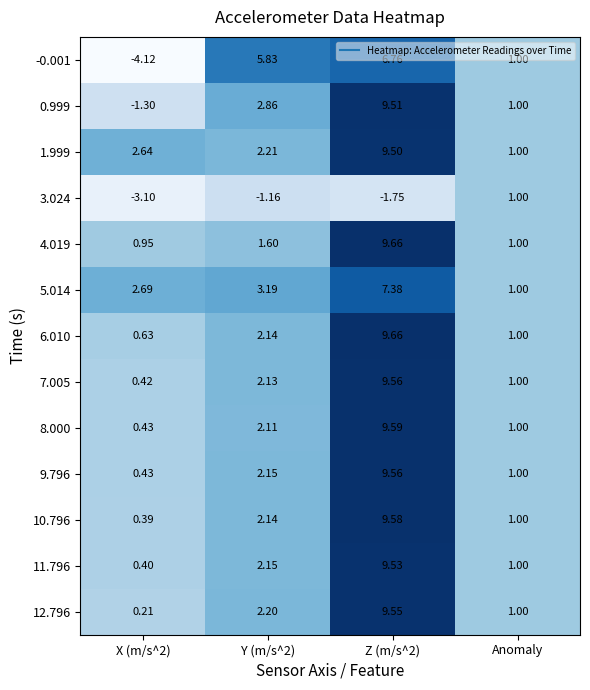

Which category has the lowest value in the 1.999 series?

Anomaly